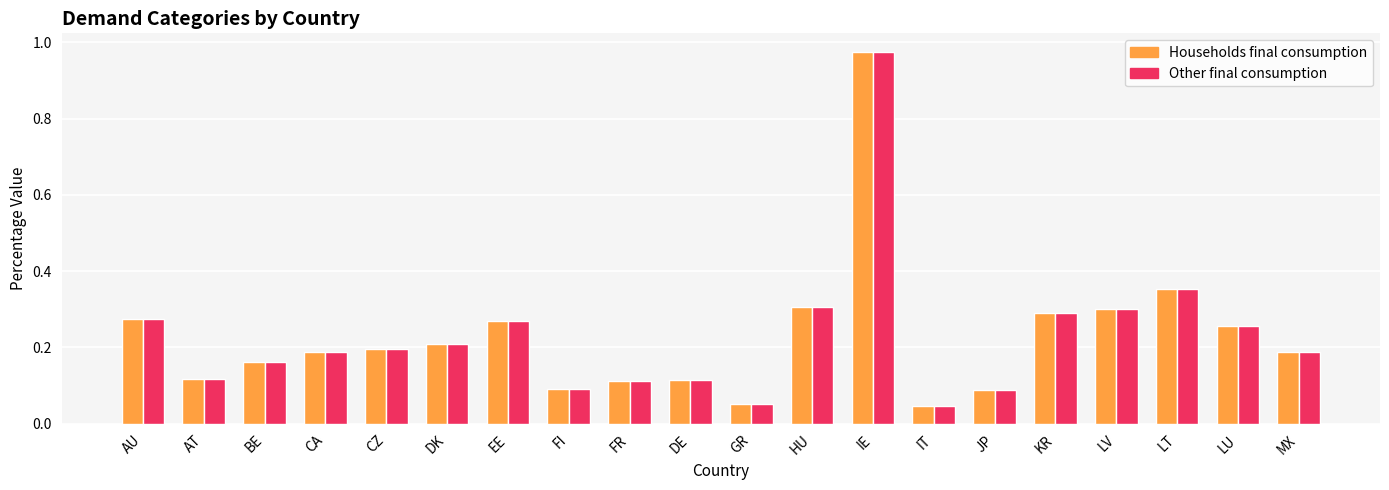

Is it true that Households final consumption equals 0.2 at KR?

False